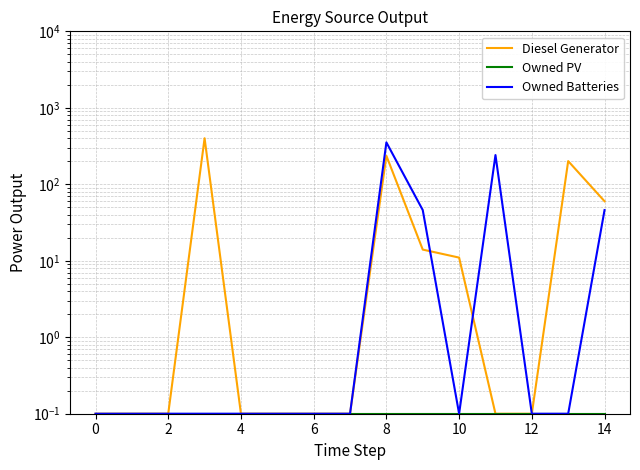

Between 2 and 4, which series saw the biggest shift?

Diesel Generator